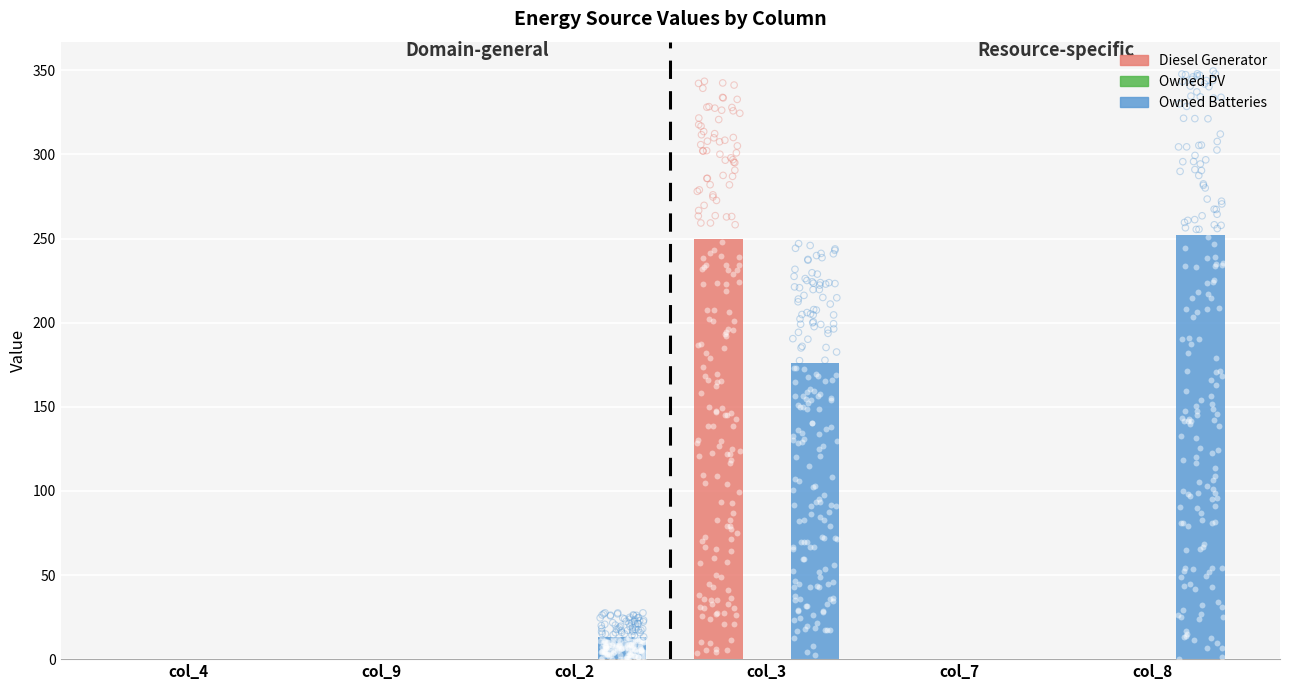

Which series has the largest total across all categories?

Owned Batteries